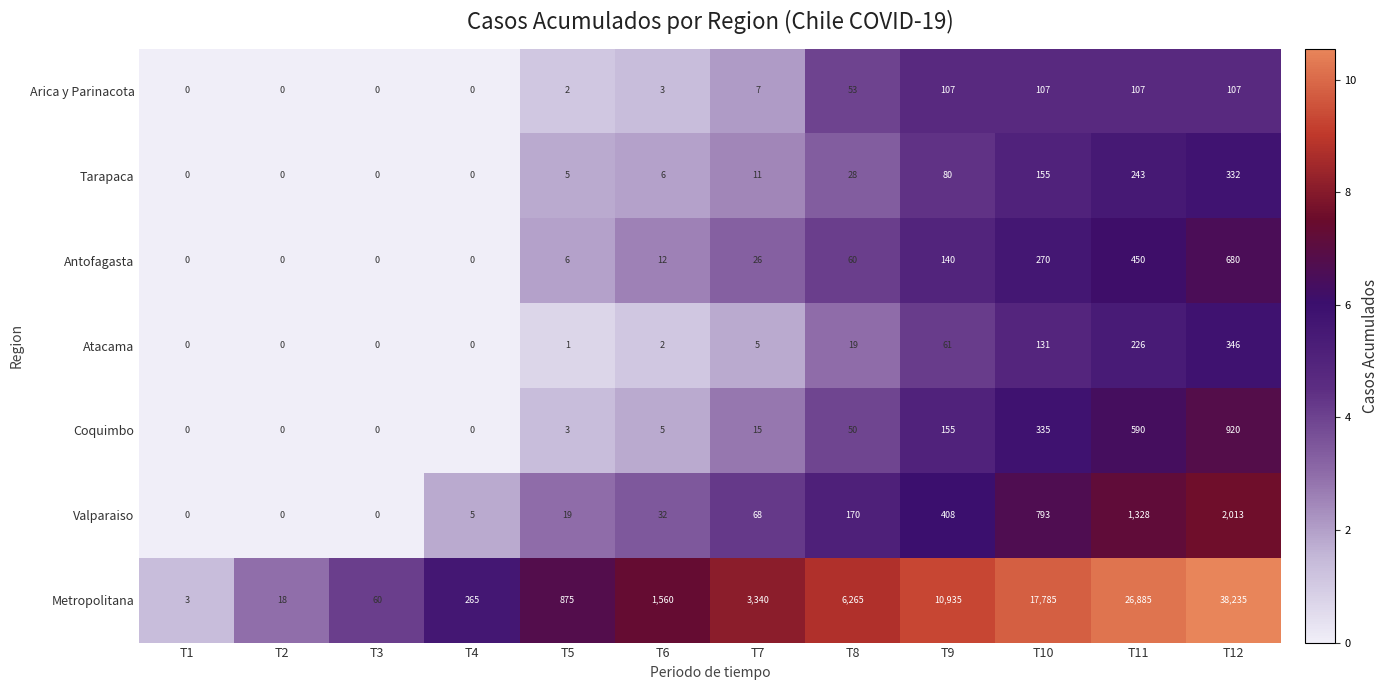

Rank the series by their maximum value, from lowest to highest.

Arica y Parinacota, Tarapaca, Atacama, Antofagasta, Coquimbo, Valparaiso, Metropolitana